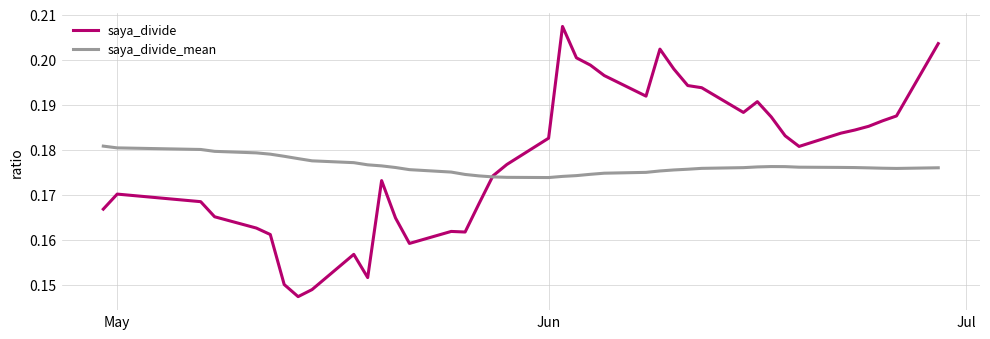

Which series ends up on top after the final intersection of saya_divide_mean and saya_divide?

saya_divide